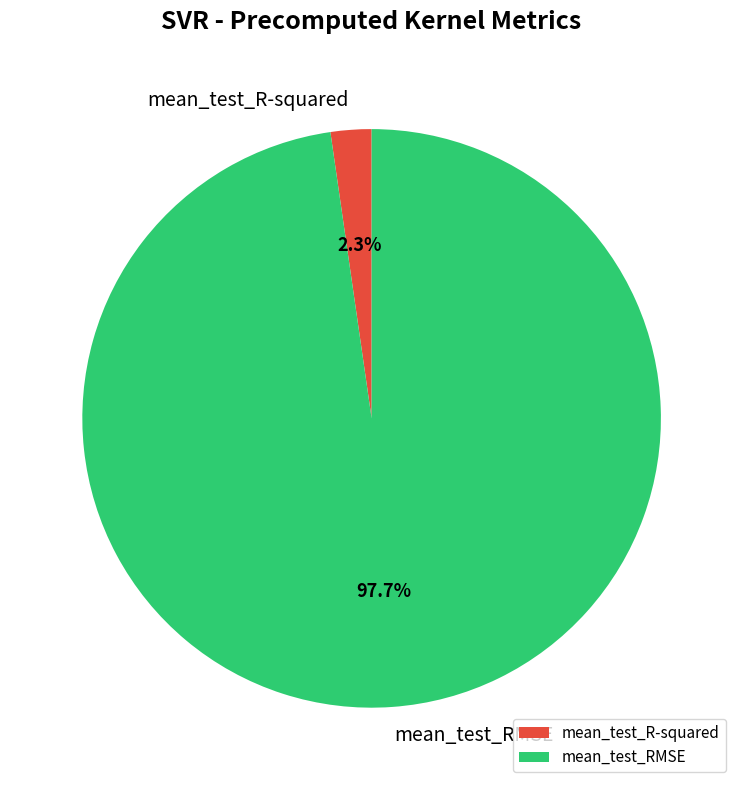

What is the largest slice in the pie chart?

mean_test_RMSE